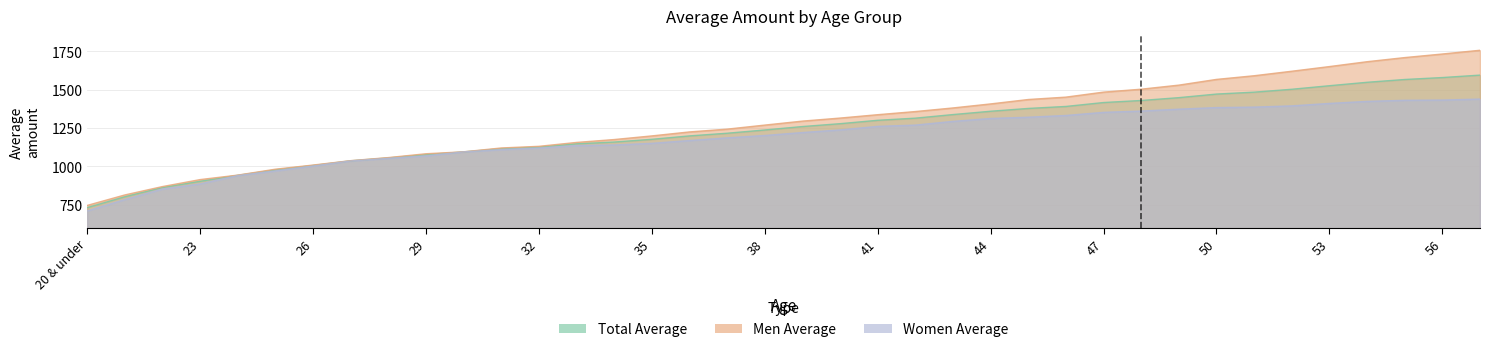

The Men Average series shows 1606.2 at 24. True or false?

False